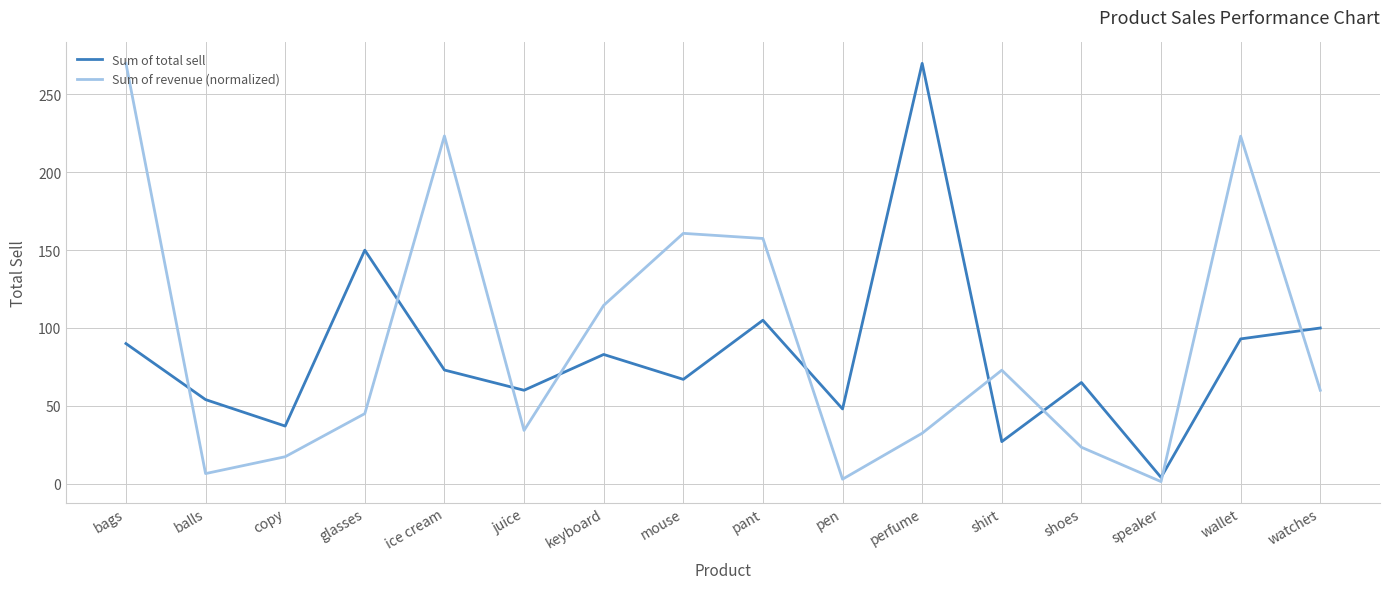

The Sum of revenue (normalized) series shows 14.4 at glasses. True or false?

False